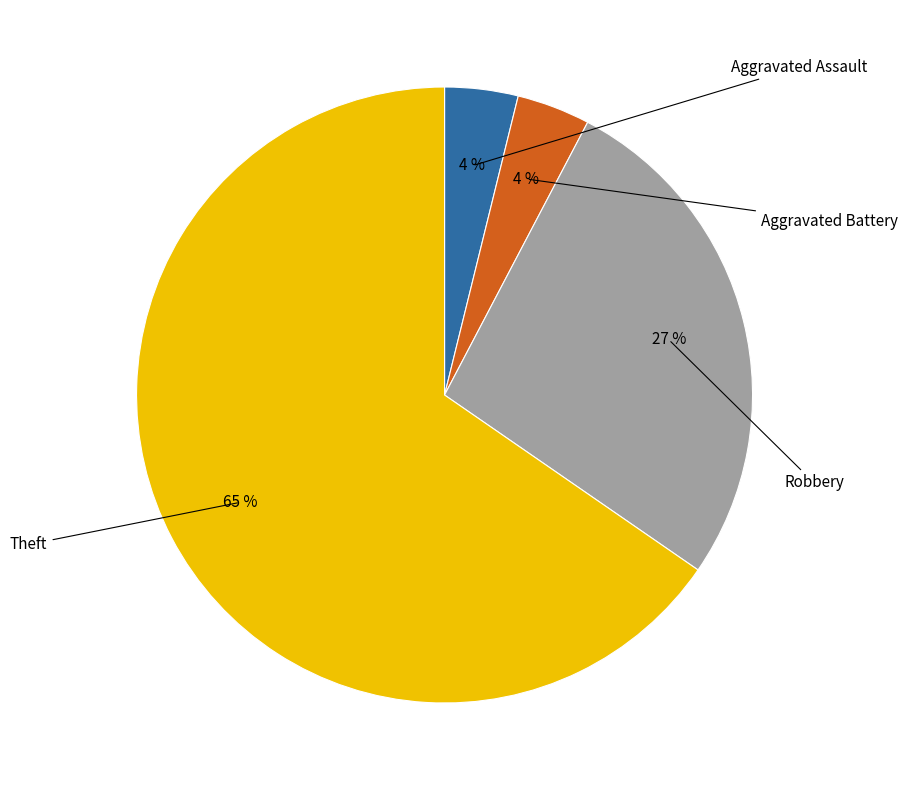

Is there any slice that represents more than half of the pie?

Yes